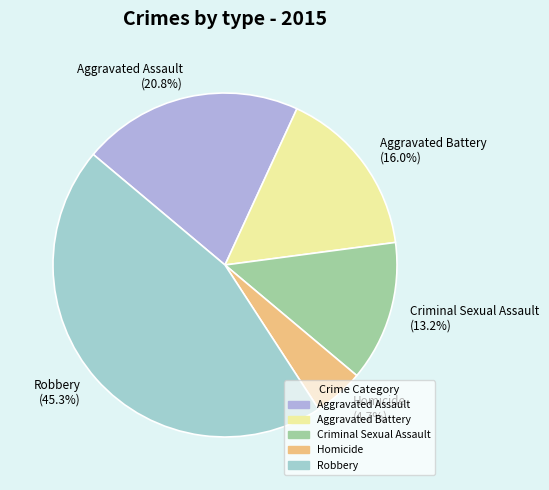

What is the largest slice in the pie chart?

Robbery